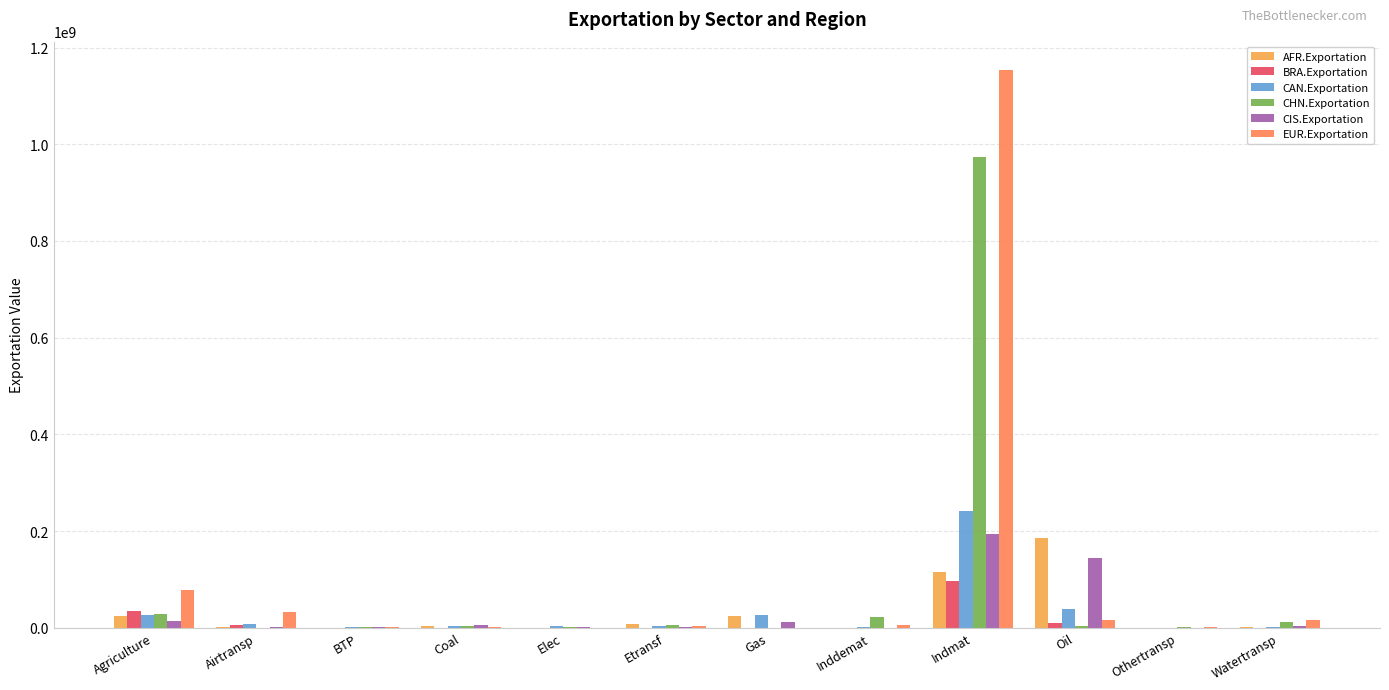

Where is CIS.Exportation nearest to the value 96570579?

Oil